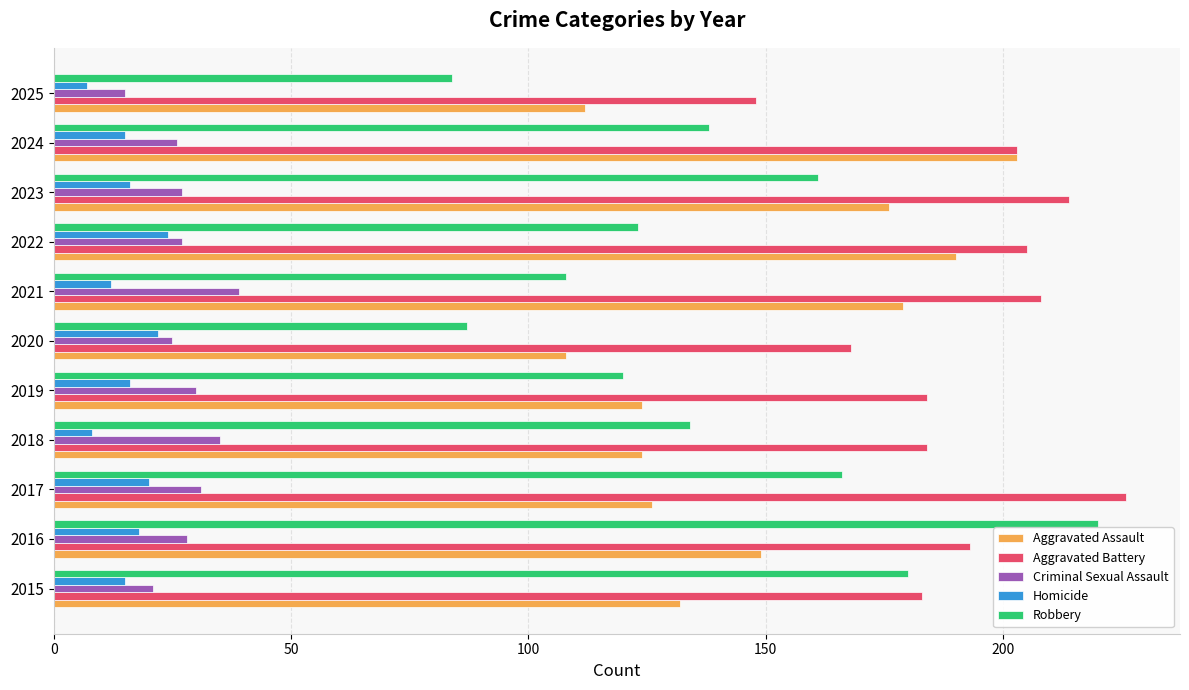

At which label does Aggravated Assault reach its peak?

2024